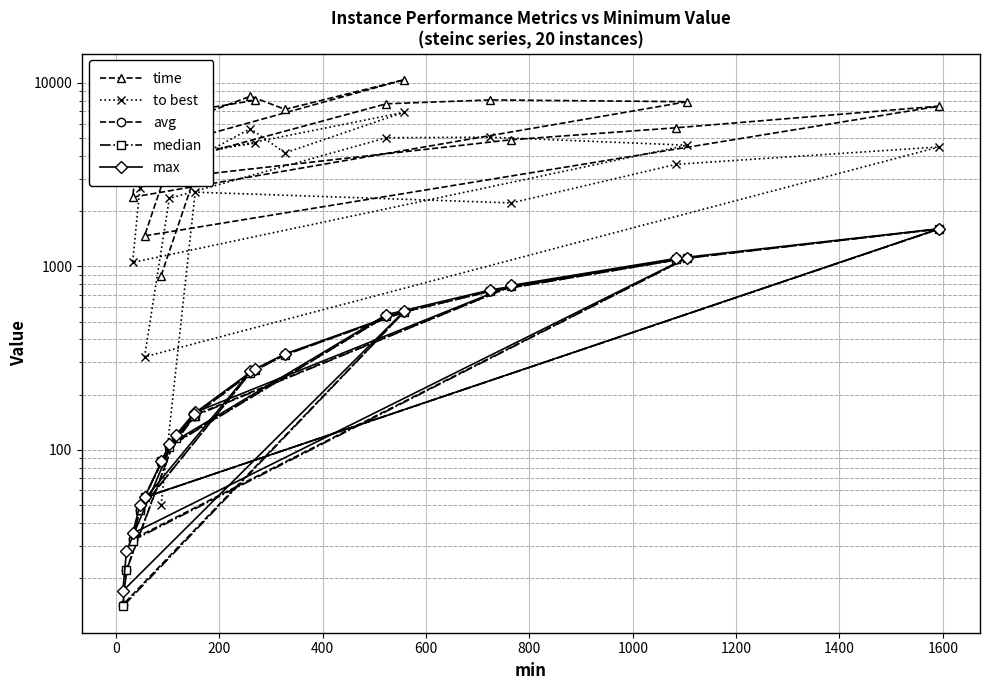

What is the difference between the maximum and minimum values in the avg series?

1583.3